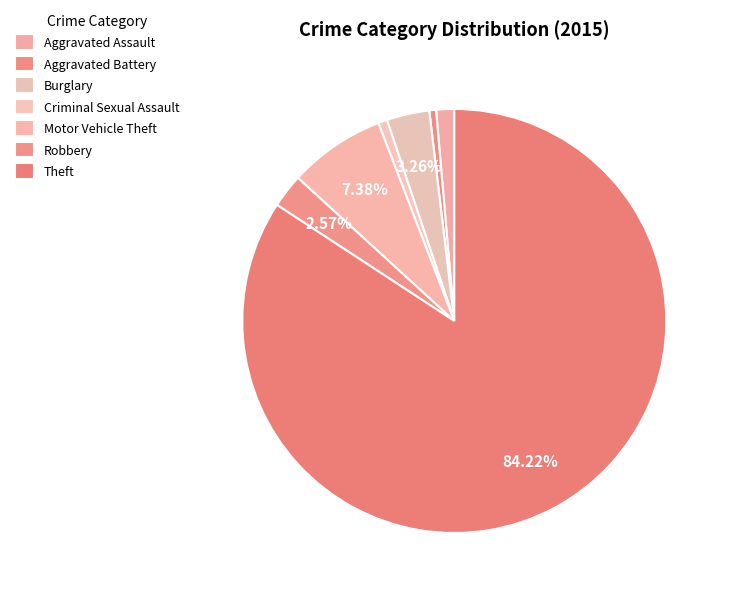

Count the number of slices in the pie.

7